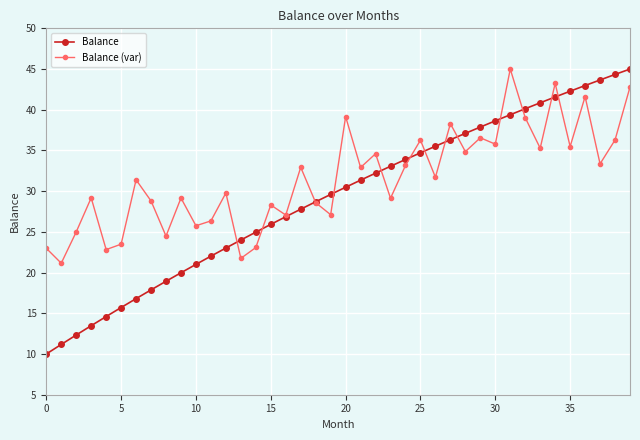

True or false: Balance (var) has more than 0 interior local peaks.

True